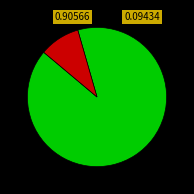

Is there any slice that represents more than half of the pie?

Yes